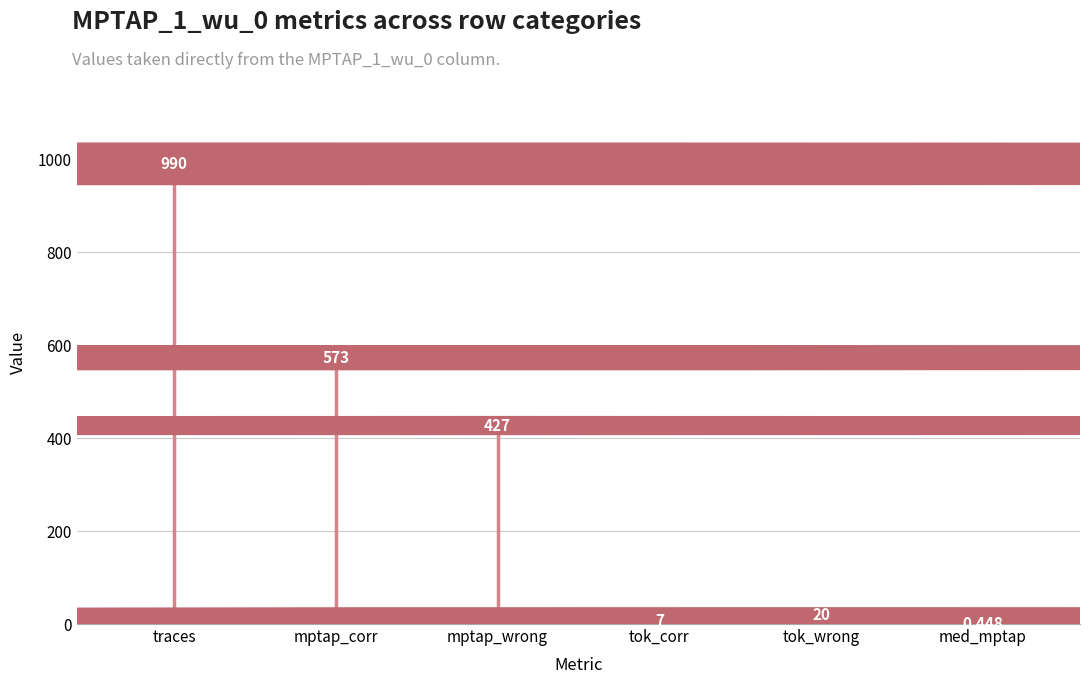

What is the average value?

336.2